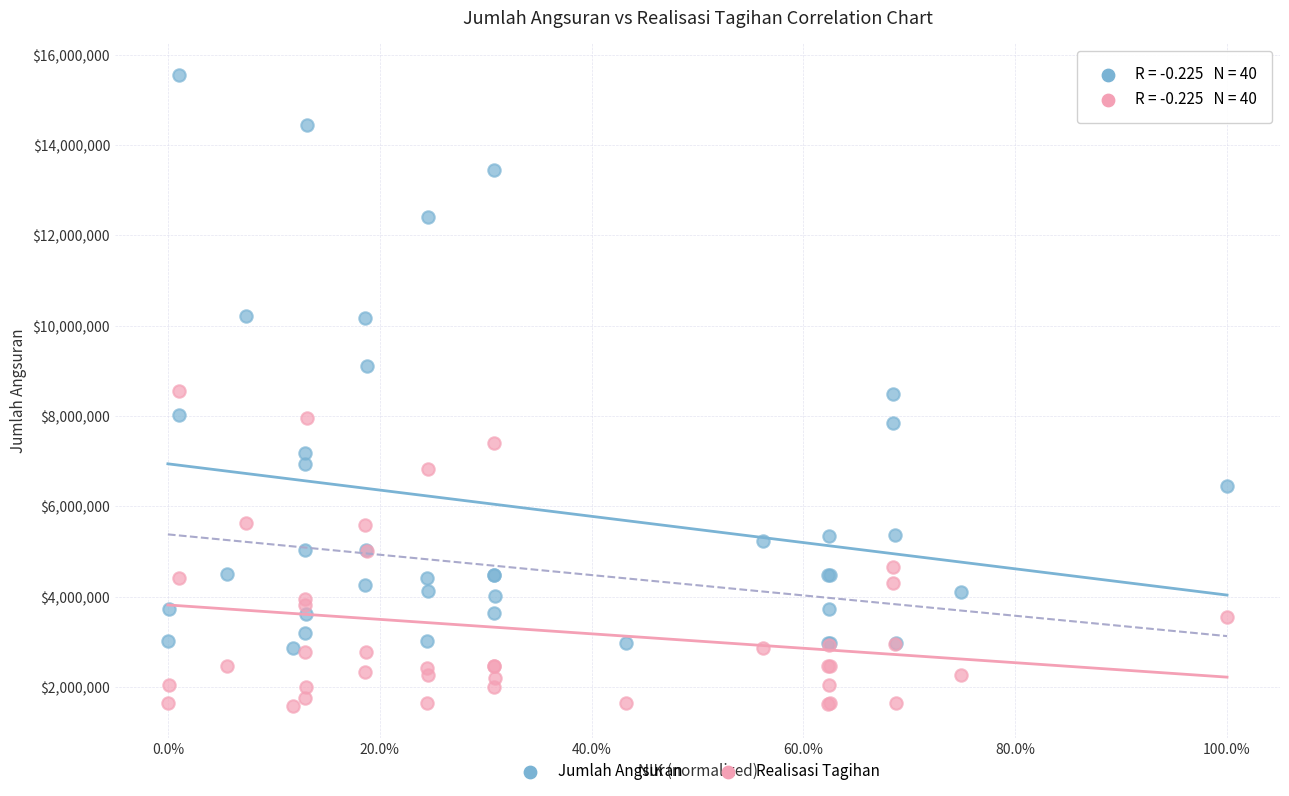

What is the X range (max minus min) for the scatter plot?

1.0